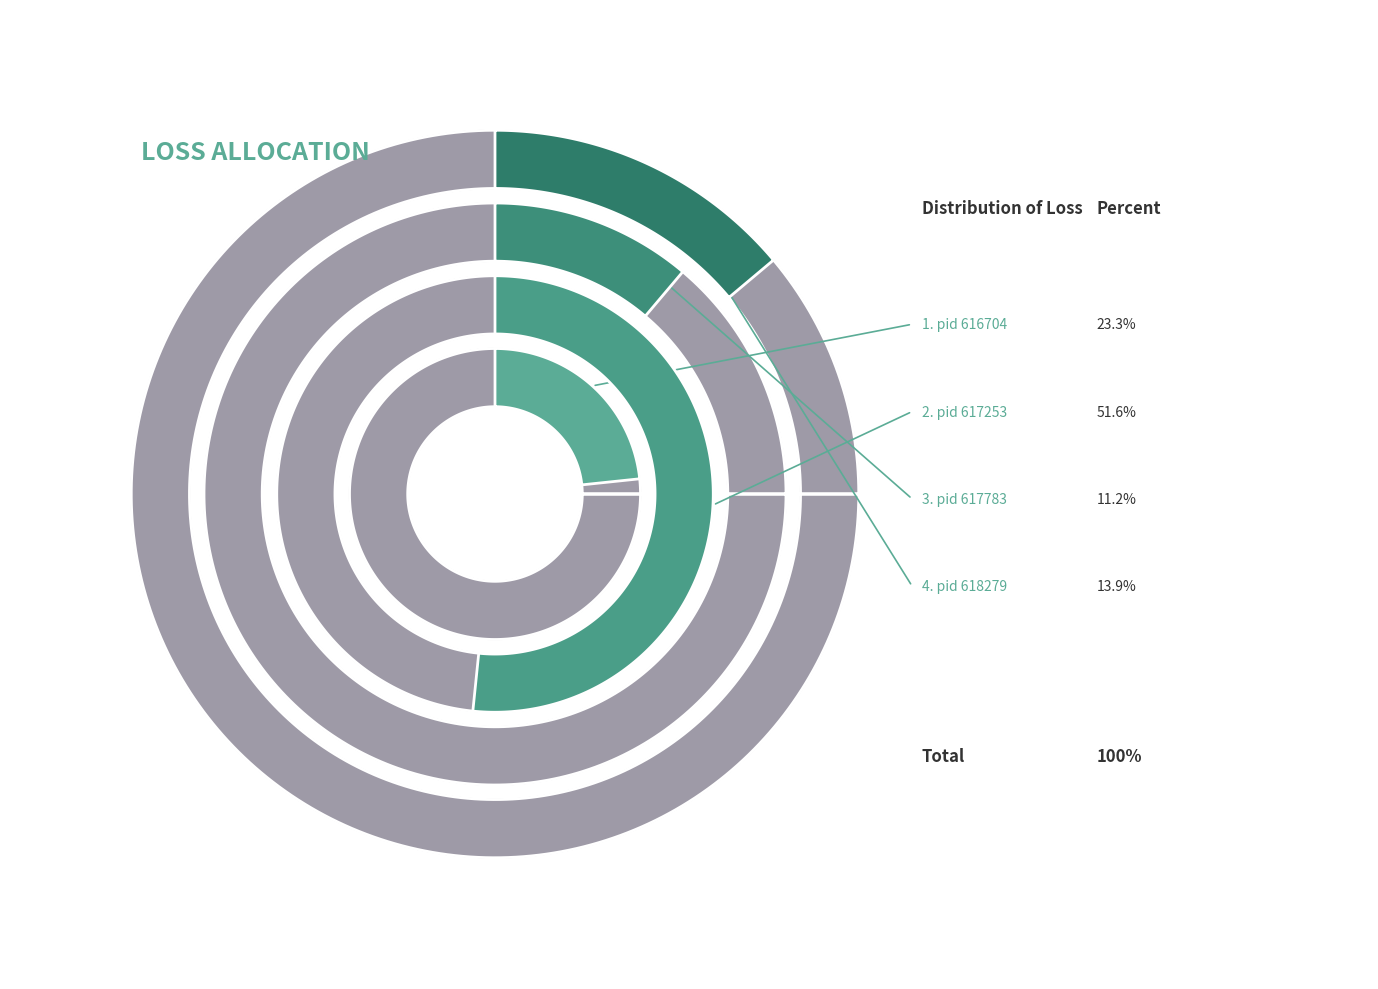

What is the ratio of the value at pid 617783 to the value at pid 616704?

0.5